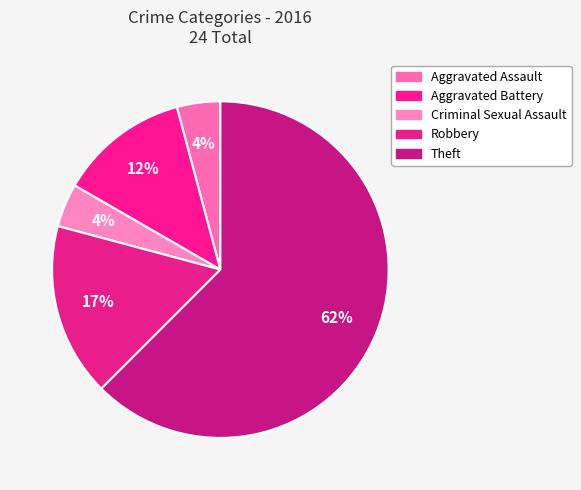

What is the smallest slice in the pie chart?

Aggravated Assault